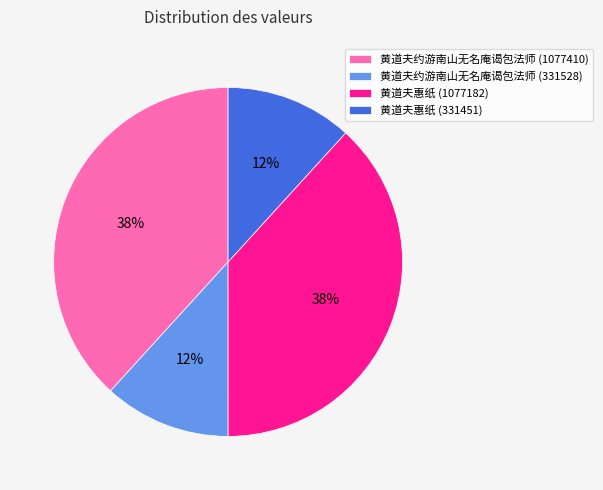

Which has a higher value, 黄道夫约游南山无名庵谒包法师 (1077410) or 黄道夫约游南山无名庵谒包法师 (331528)?

黄道夫约游南山无名庵谒包法师 (1077410)